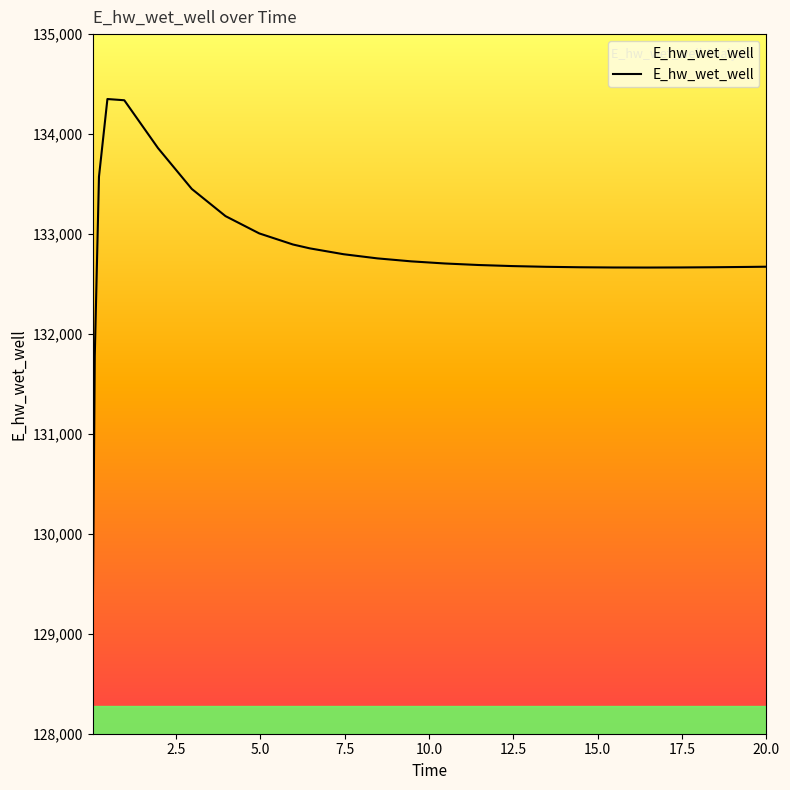

What is the maximum value shown in the chart?

134350.4